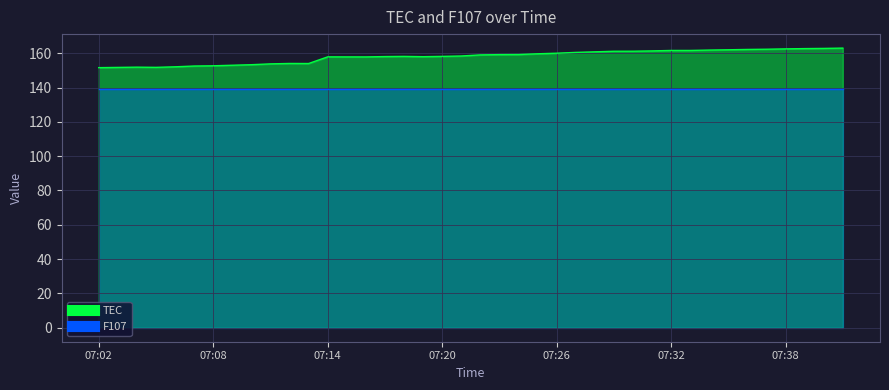

Read the value at 07:12.

154.0